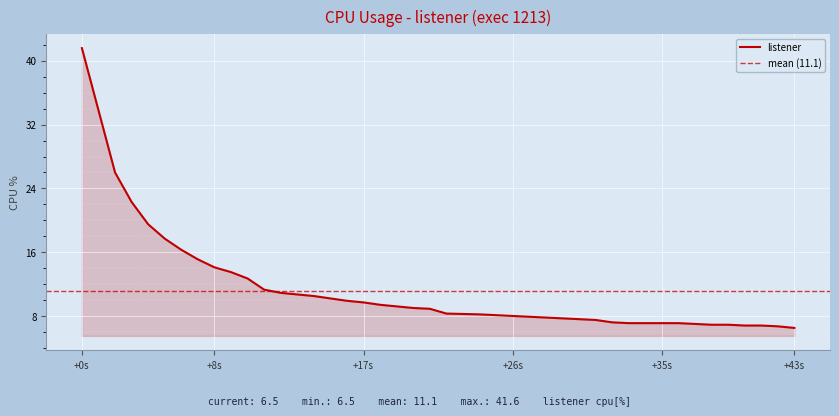

What is the sum of all values?

445.0